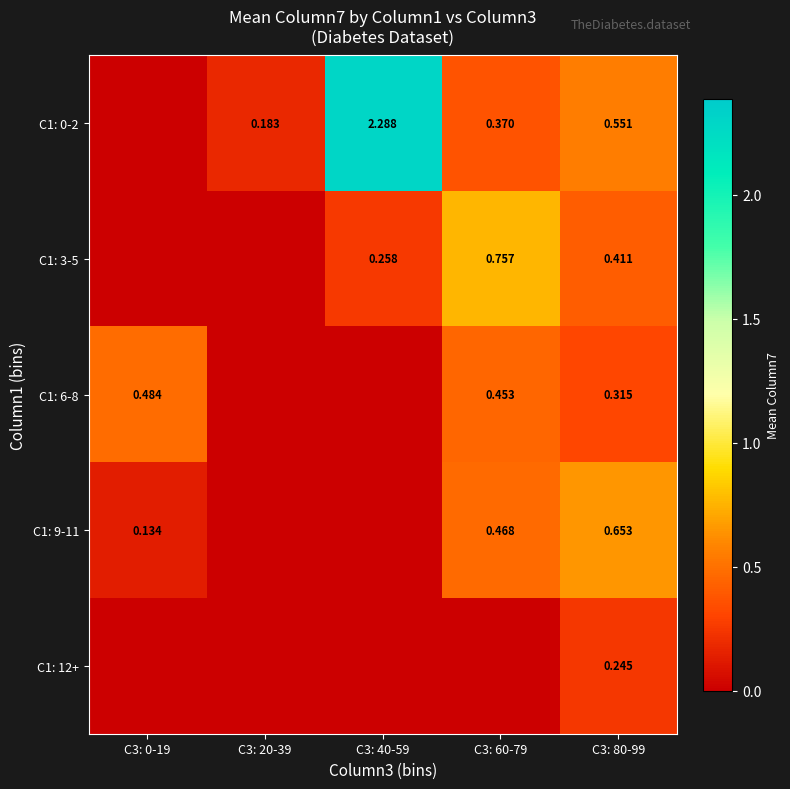

Where is C1: 6-8 nearest to the value 0?

C3: 20-39